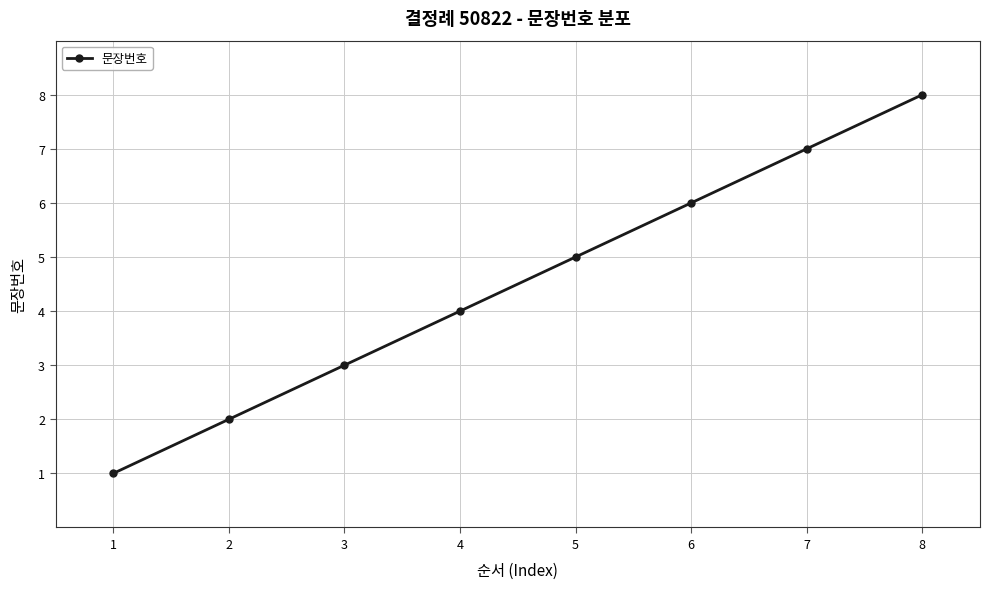

What is the difference between the second highest and minimum values?

6